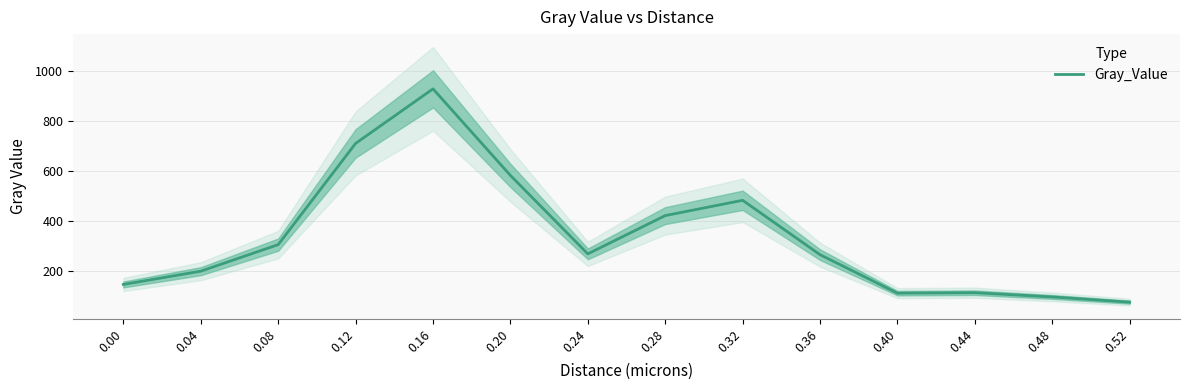

What is the minimum value shown in the chart?

76.4